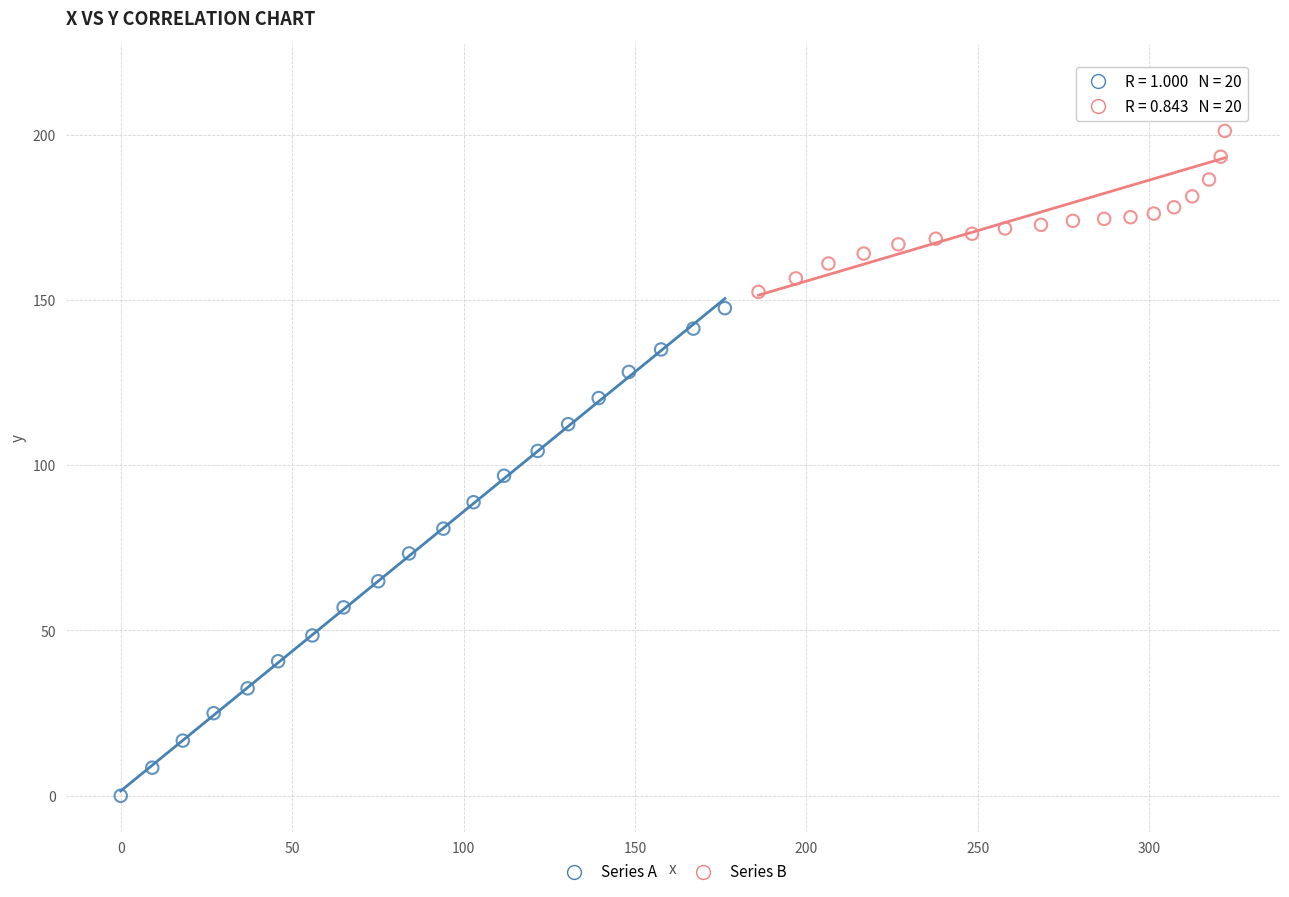

Which series has the largest Y range (max minus min)?

Series A